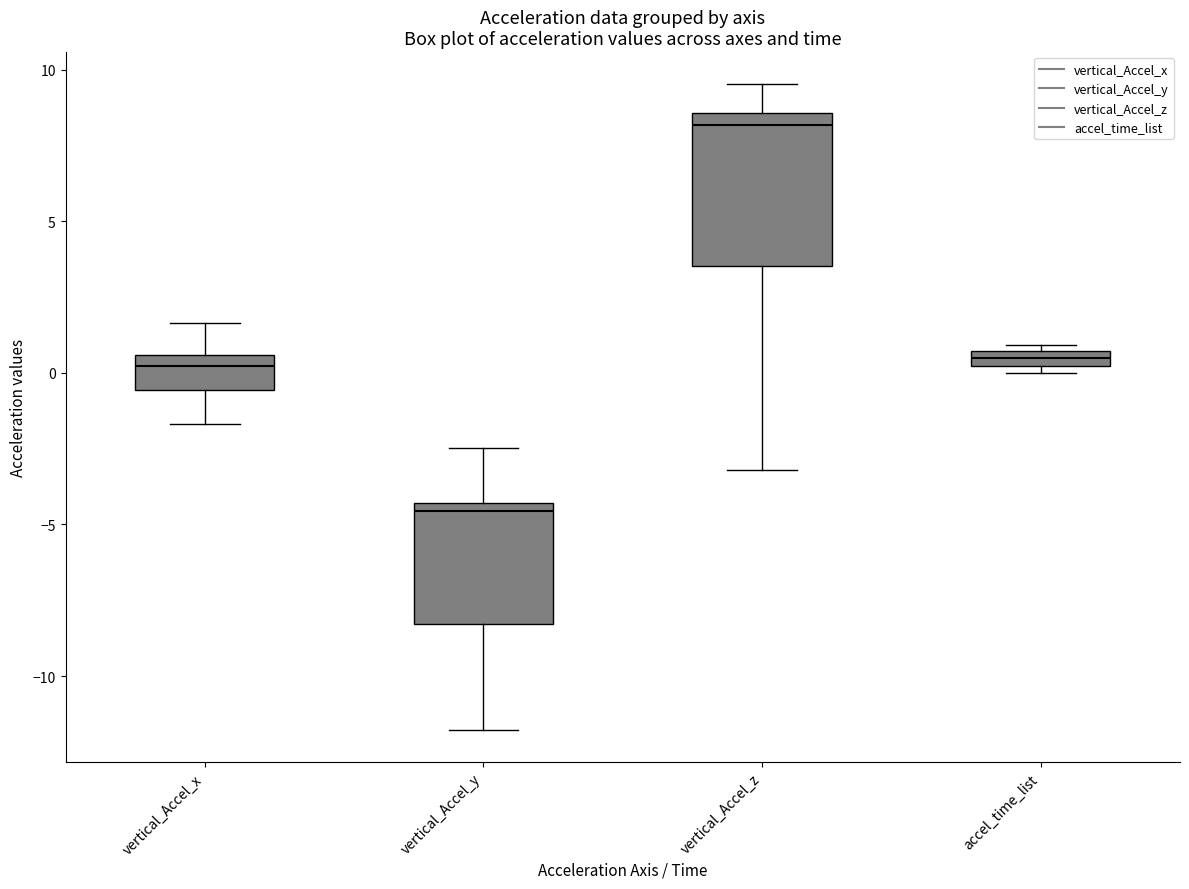

Where is the lower edge of the box for vertical_Accel_z on the y-axis? The values are not printed on the chart, so give them approximately, as read against the axis.

3.5